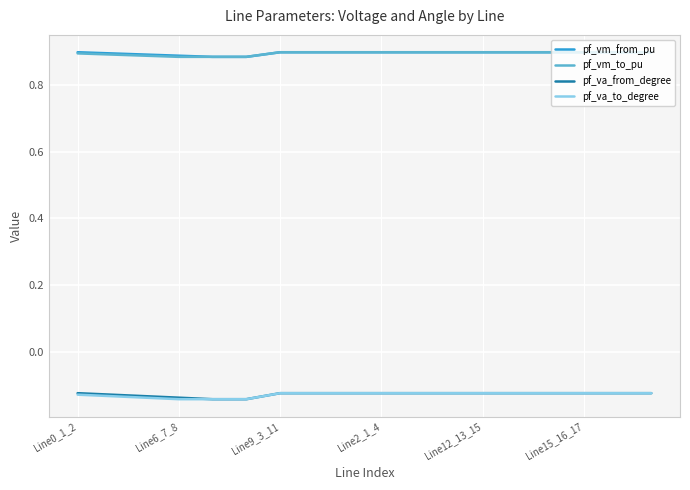

True or false: pf_va_from_degree and pf_vm_from_pu intersect in this chart.

False